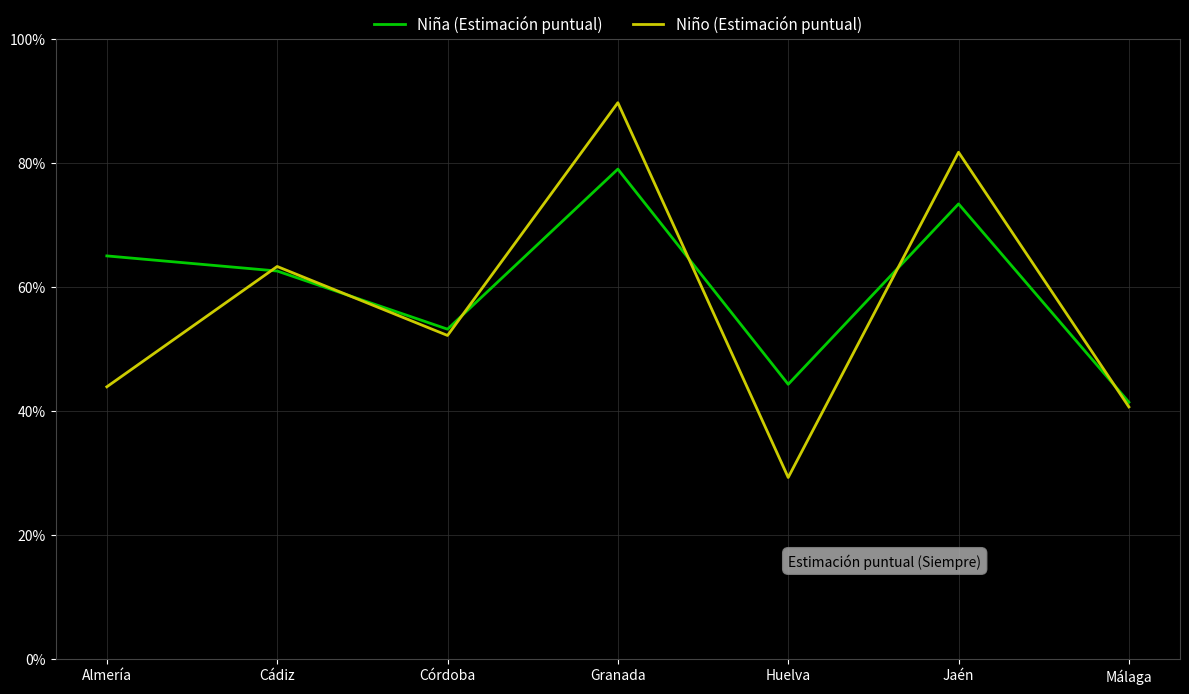

True or false: Niño (Estimación puntual) has more than 2 points higher than both neighbors.

True